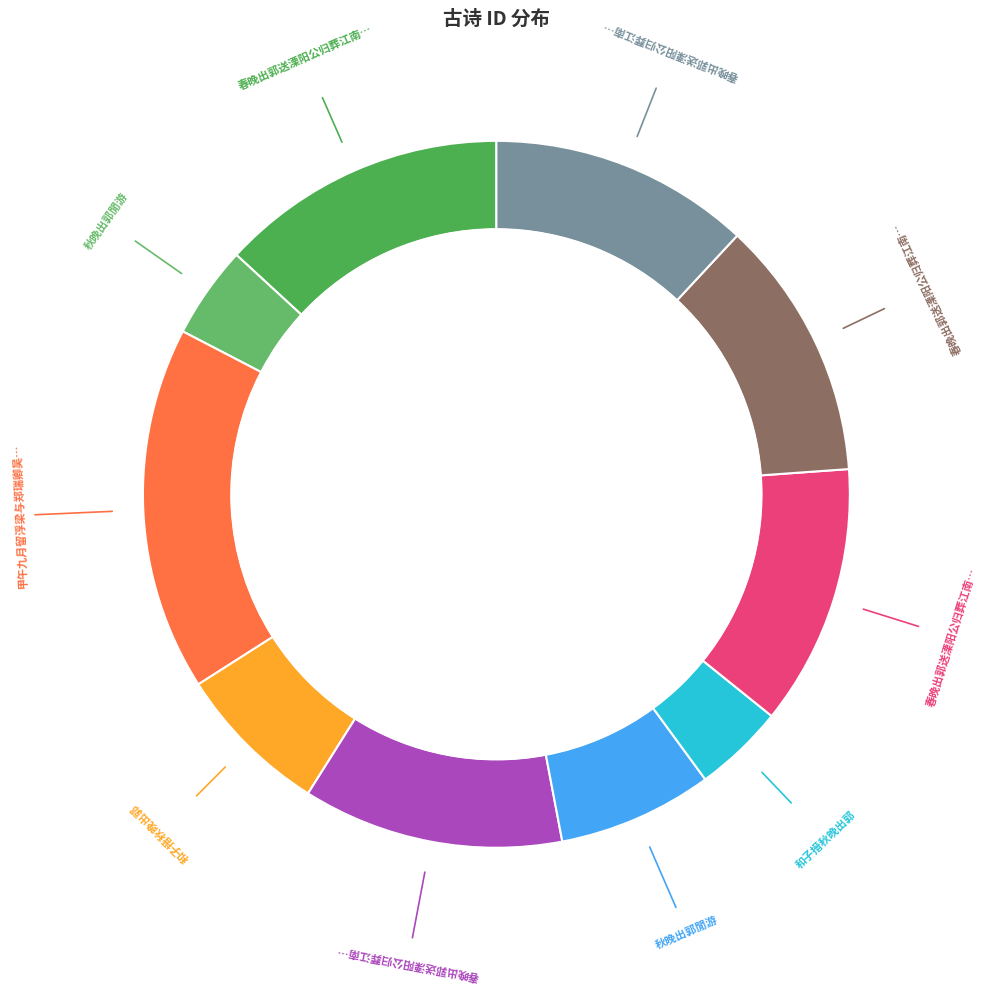

Rank the categories by value from highest to lowest.

甲午九月留浮梁与郑瑞卿吴可翁方玉父方可大晚出郭饮溪上古树下以黄叶覆溪分咏得黄字, 春晚出郭送溧阳公归葬江南述感, 春晚出郭送溧阳公归葬江南述感 其四, 春晚出郭送溧阳公归葬江南述感 其三, 春晚出郭送溧阳公归葬江南述感 其二, 春晚出郭送溧阳公归葬江南述感 其一, 秋晚出郭閒游, 和子搢秋晚出郭, 秋晚出郭閒游, 和子搢秋晚出郭